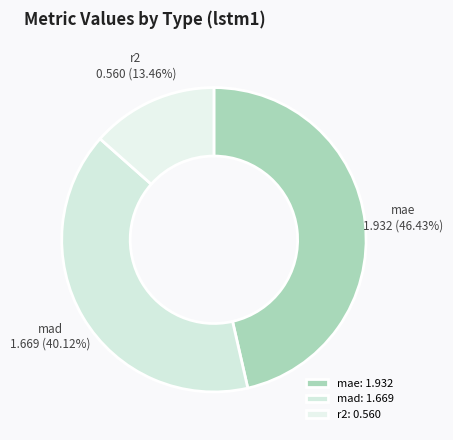

Does any single category account for the majority?

No